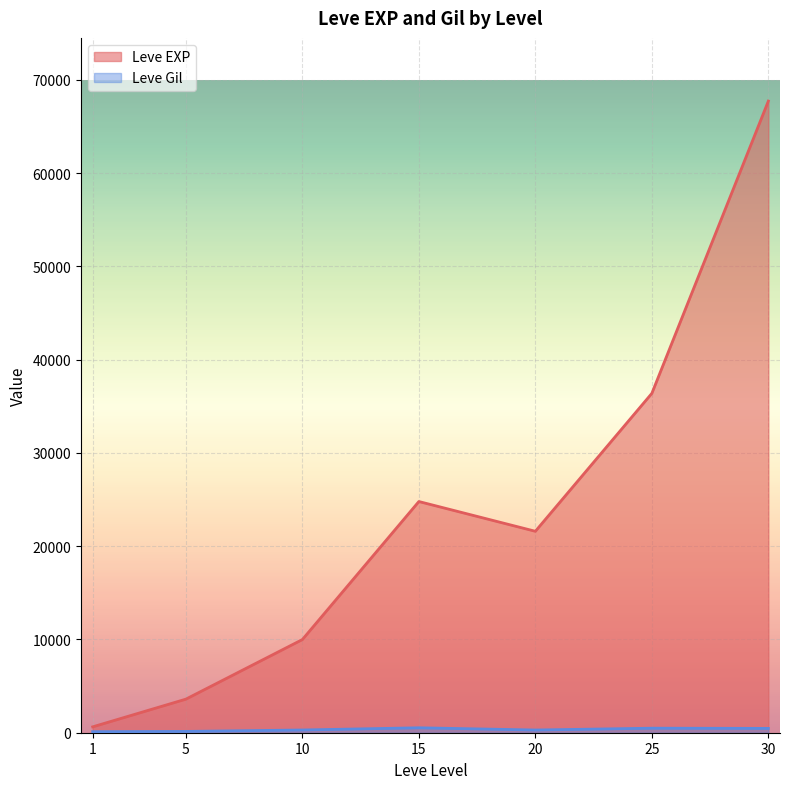

What is the value of the Leve EXP point at the 5th from the left?

21600